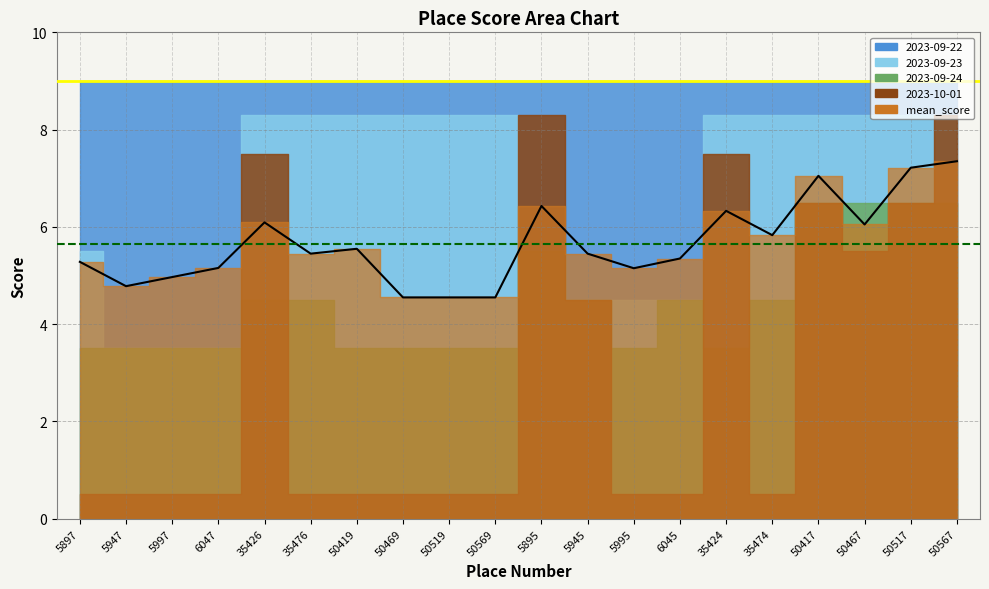

True or false: 2023-10-01 has more than 2 points higher than both neighbors.

True